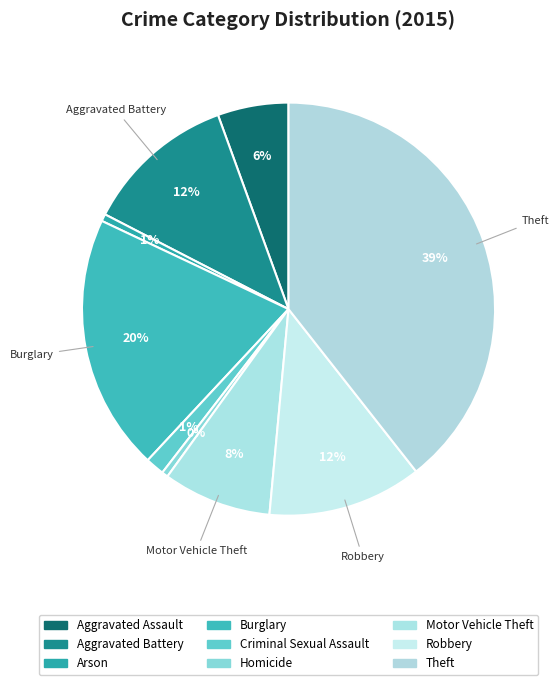

Which category has the biggest portion of the pie?

Theft